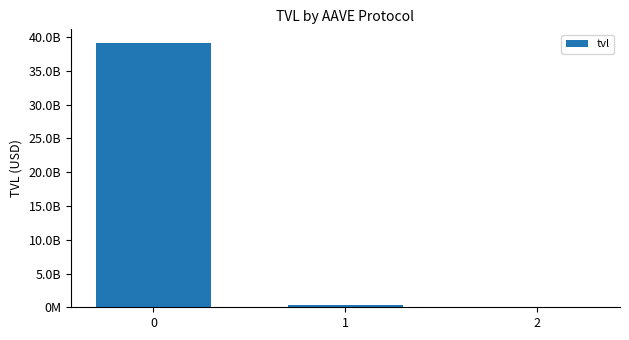

Reading right to left, list all the values displayed in this chart.

2=16403690.5	1=359658810.2	0=39187932498.4